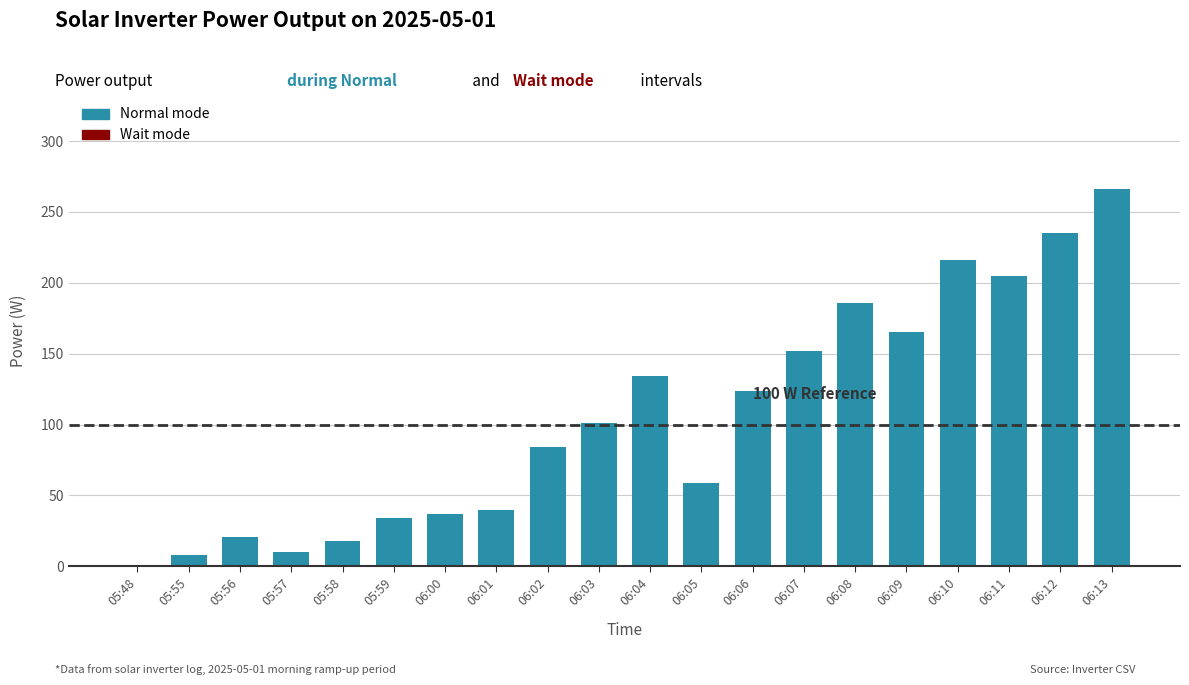

What is the difference between the values at 06:01 and 06:06?

84